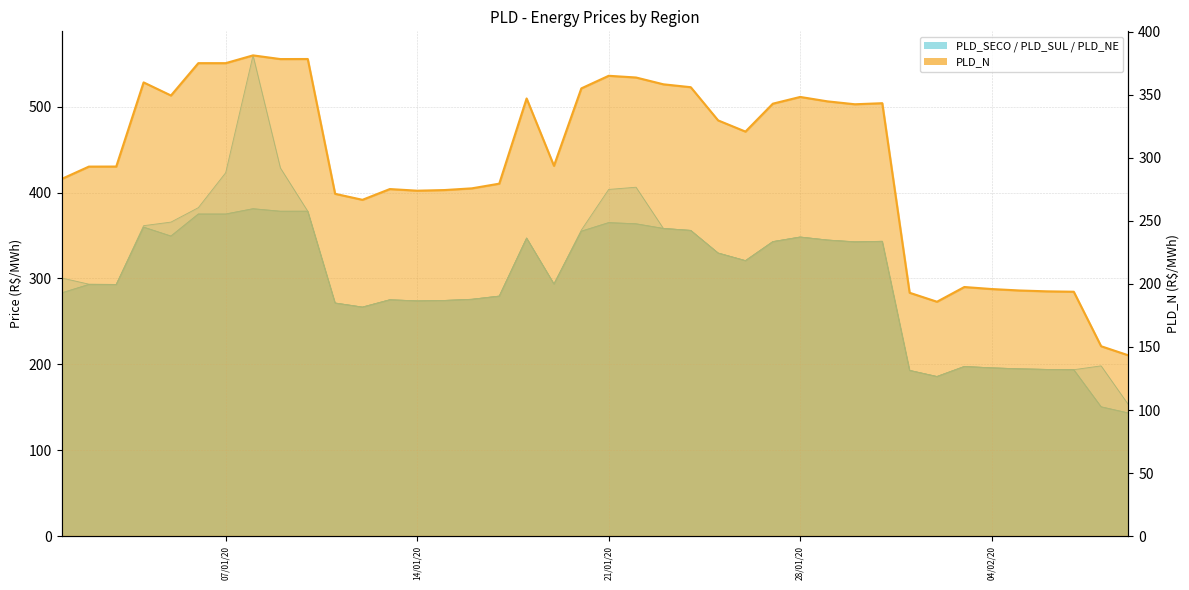

Which category has the highest value in the PLD_SUL series?

08/01/2020